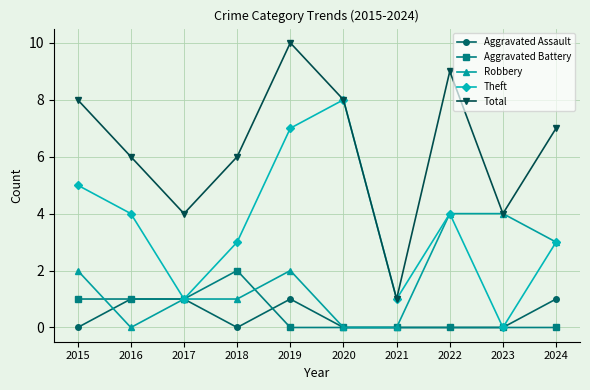

At which category is the sum across all series the highest?

2019